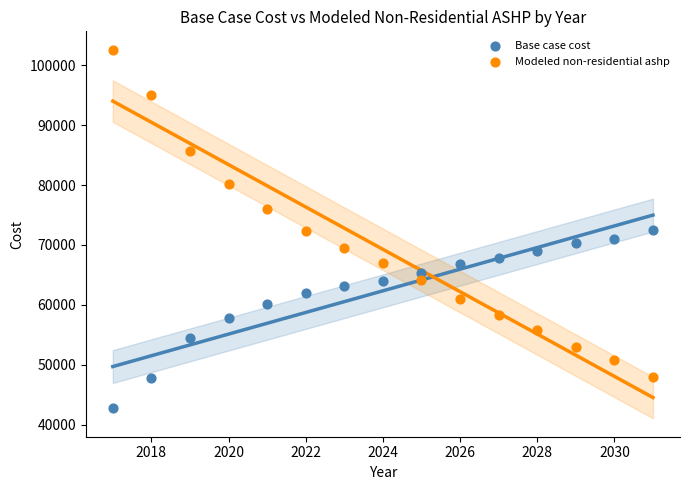

Across all data points, what is the range of Y values (max minus min)?

59703.8